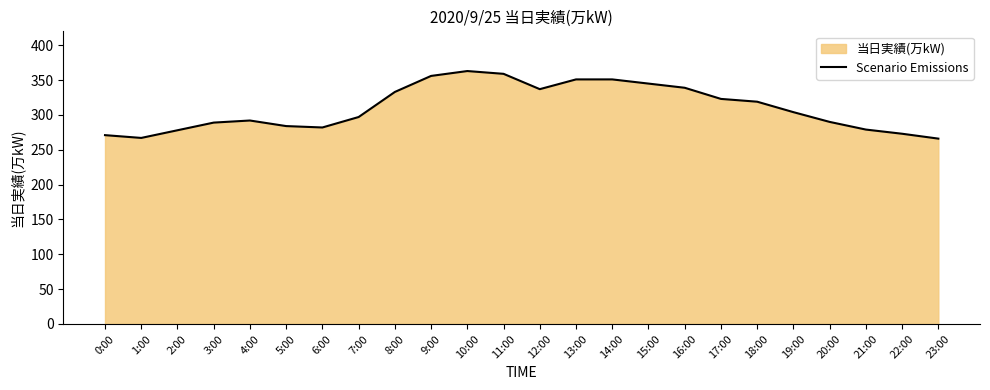

What is the average value?

310